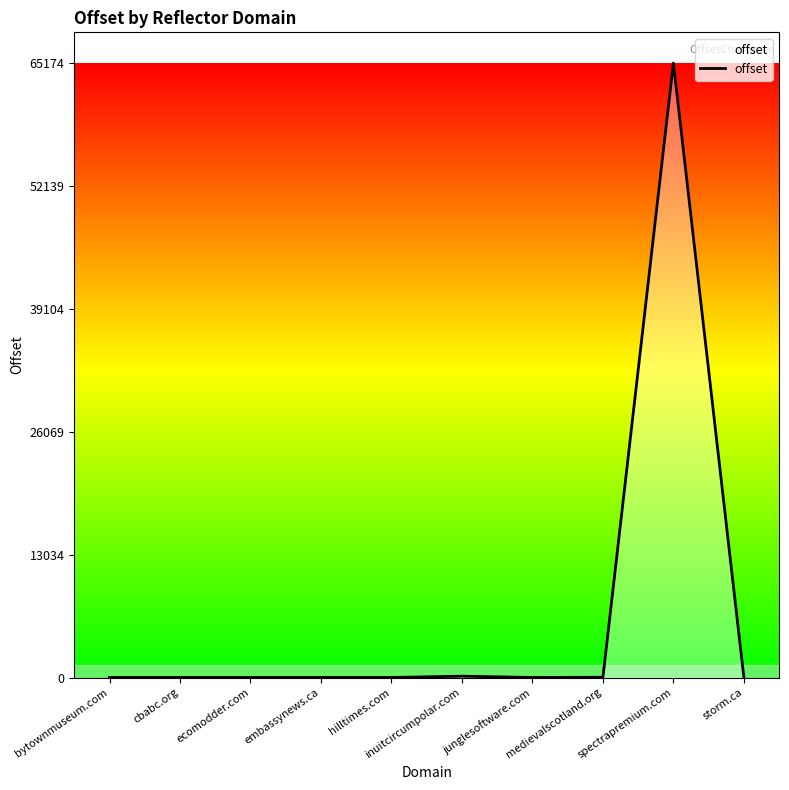

True or false: the data shows 12 at storm.ca.

True